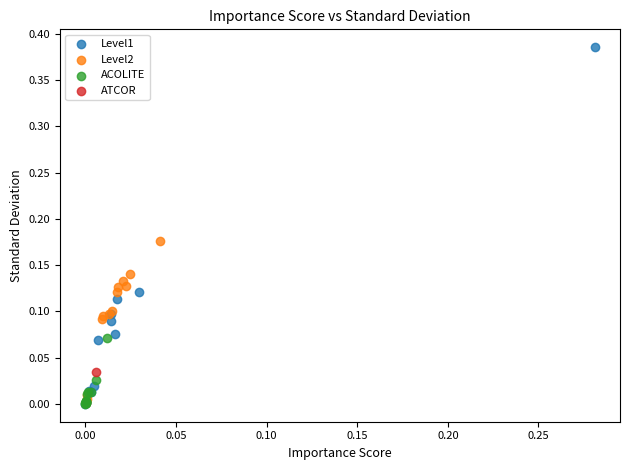

What are all the series names shown in the legend?

Level1, Level2, ACOLITE, ATCOR